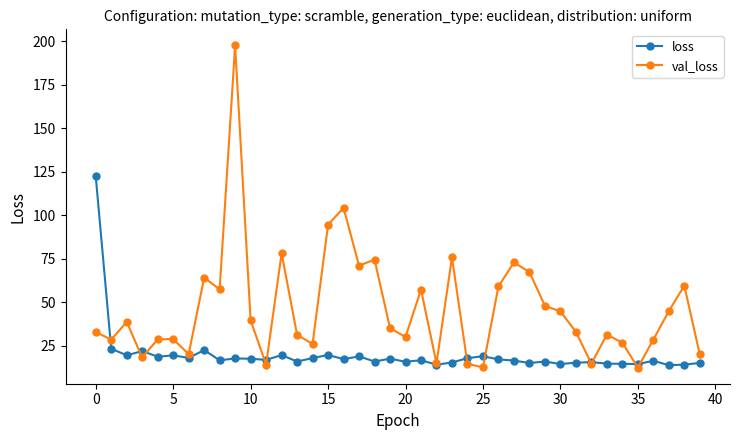

What is the average value of the val_loss series?

46.2